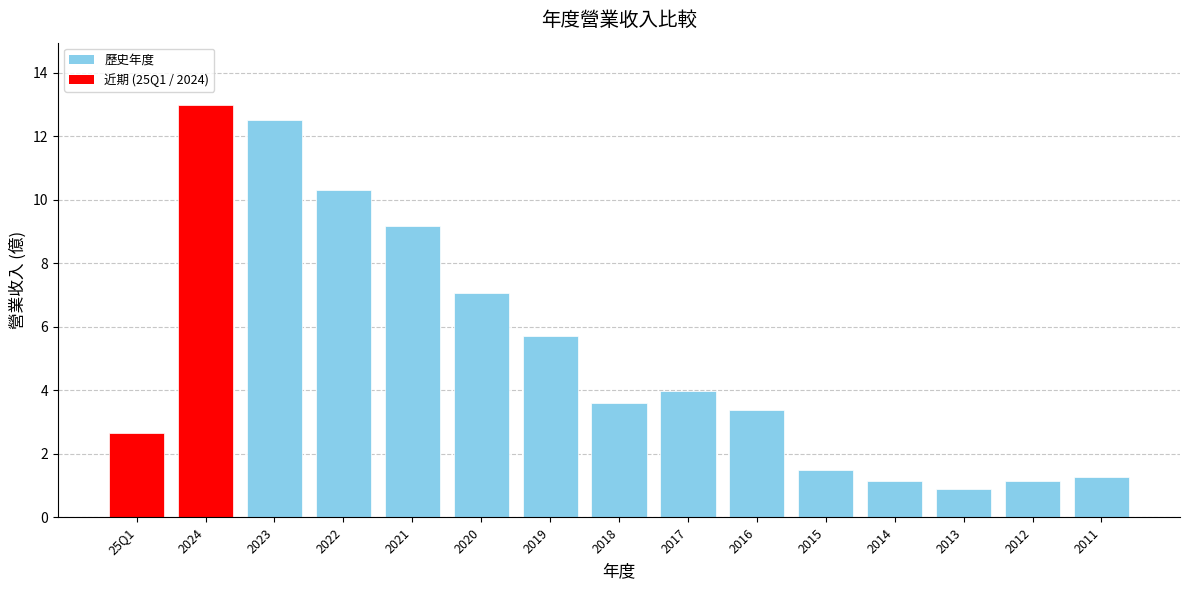

What is the label of the 14th bar from the right?

2024